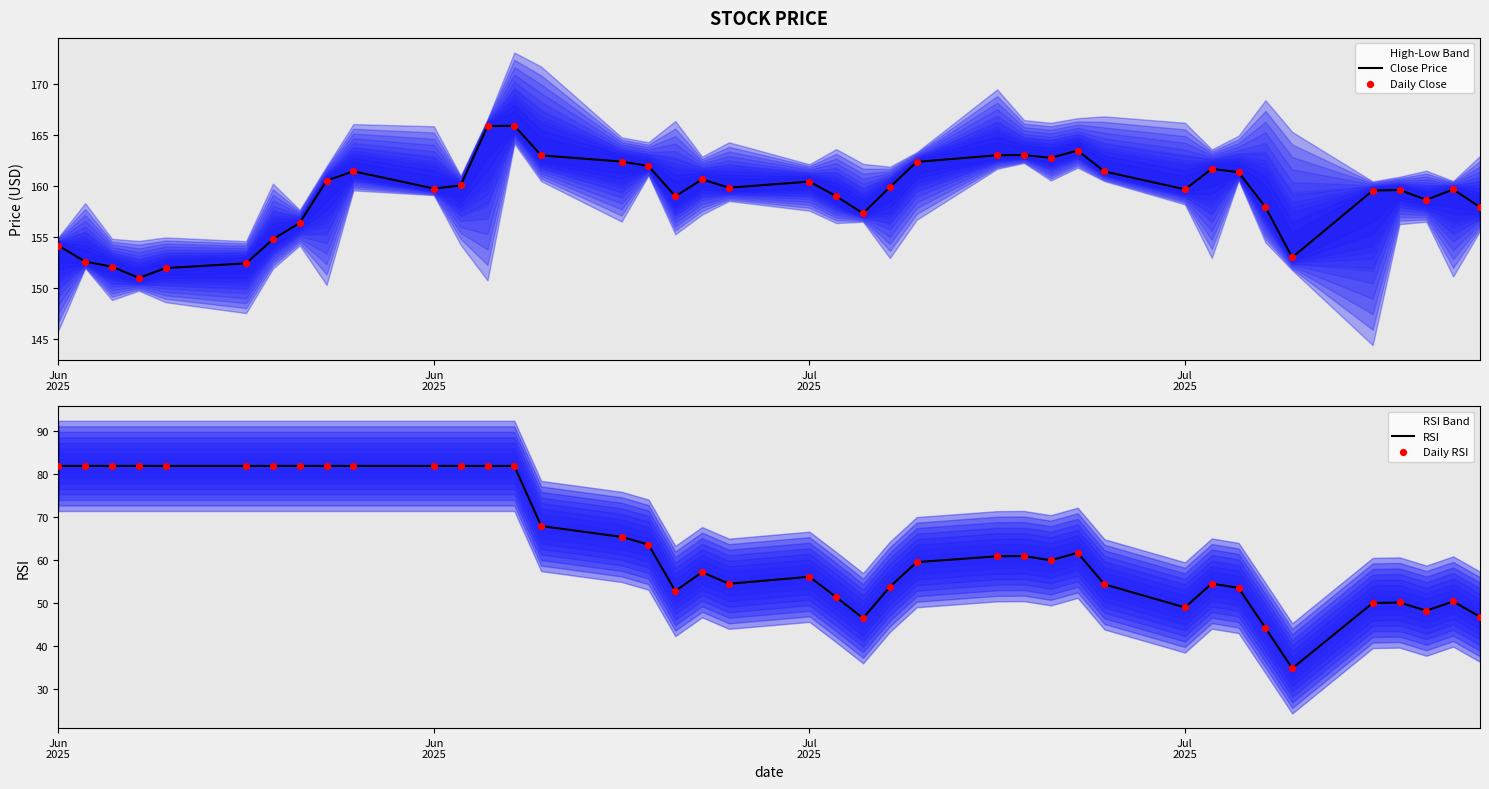

Which series contains the lowest Y value?

RSI